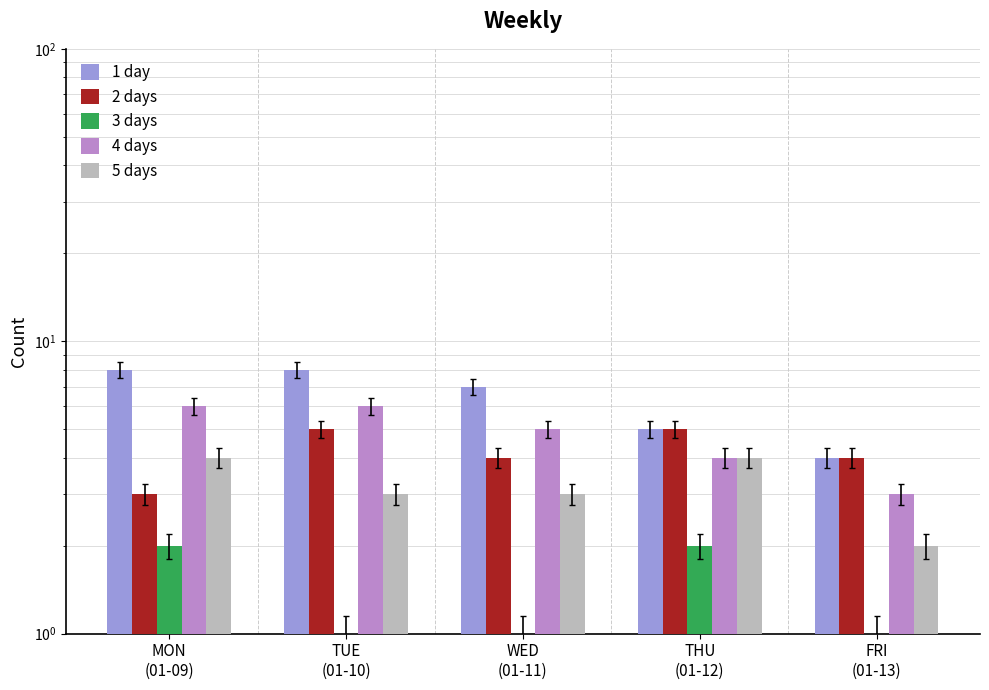

What is the difference between the highest and lowest values at MON
(01-09)?

6